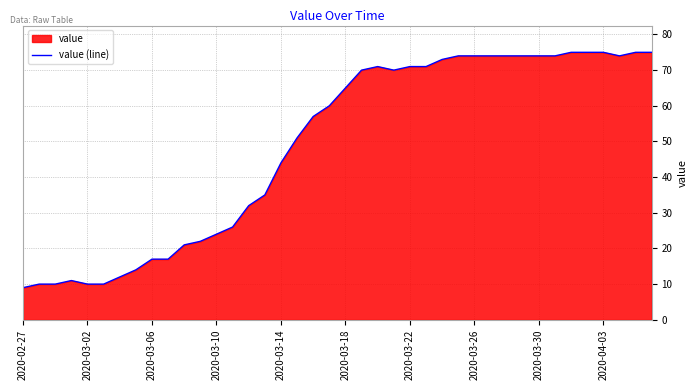

How many interior local valleys (lower than both neighbors) does the data have?

2